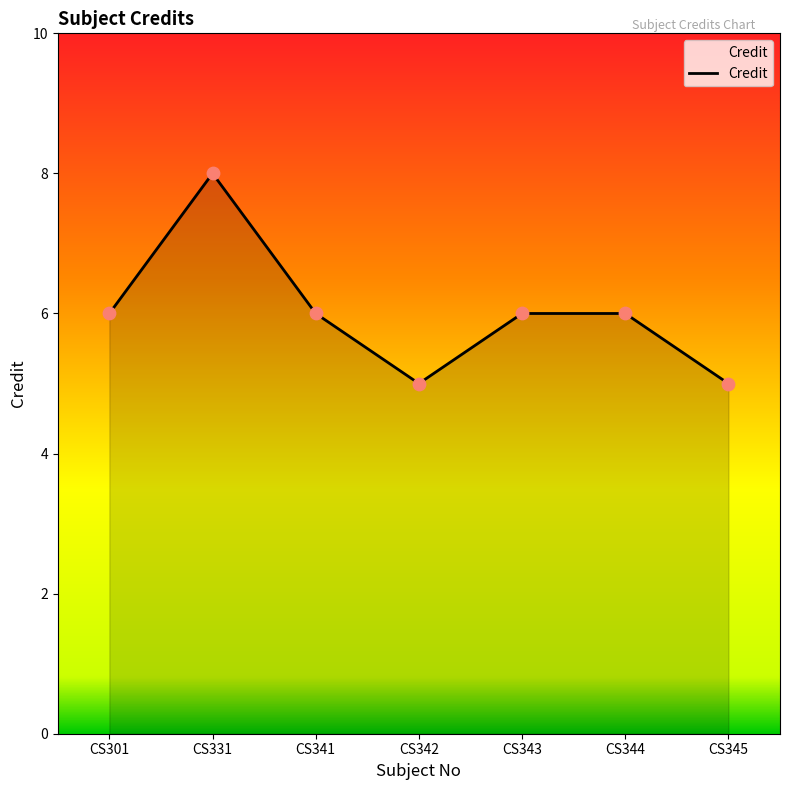

Approximately how many times larger is the value at CS343 compared to CS342?

1.2